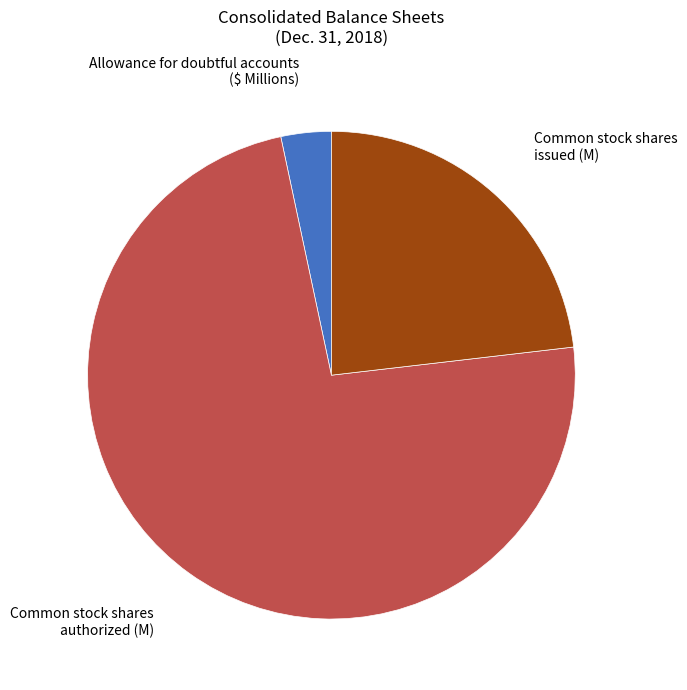

Is there a majority slice in this chart?

Yes